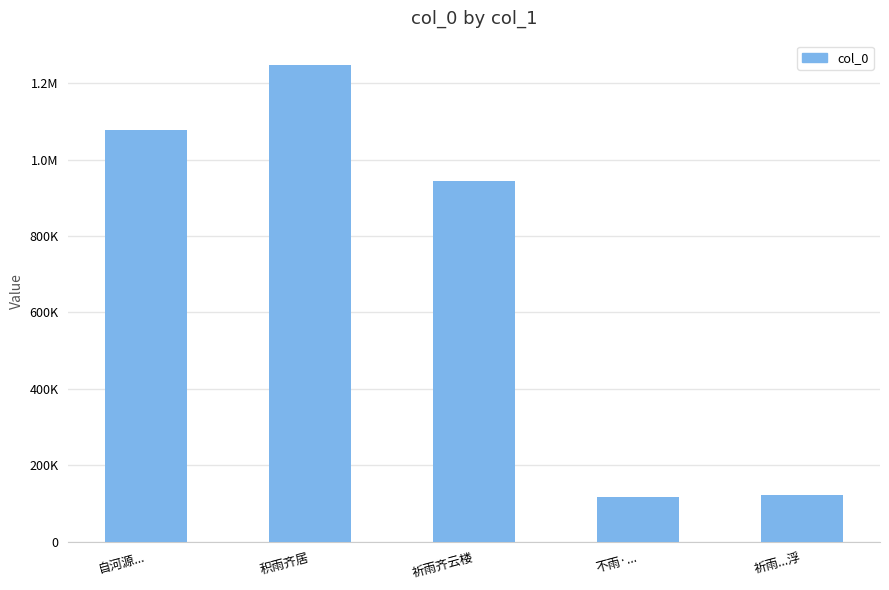

Which category has the highest value across all series?

积雨齐居